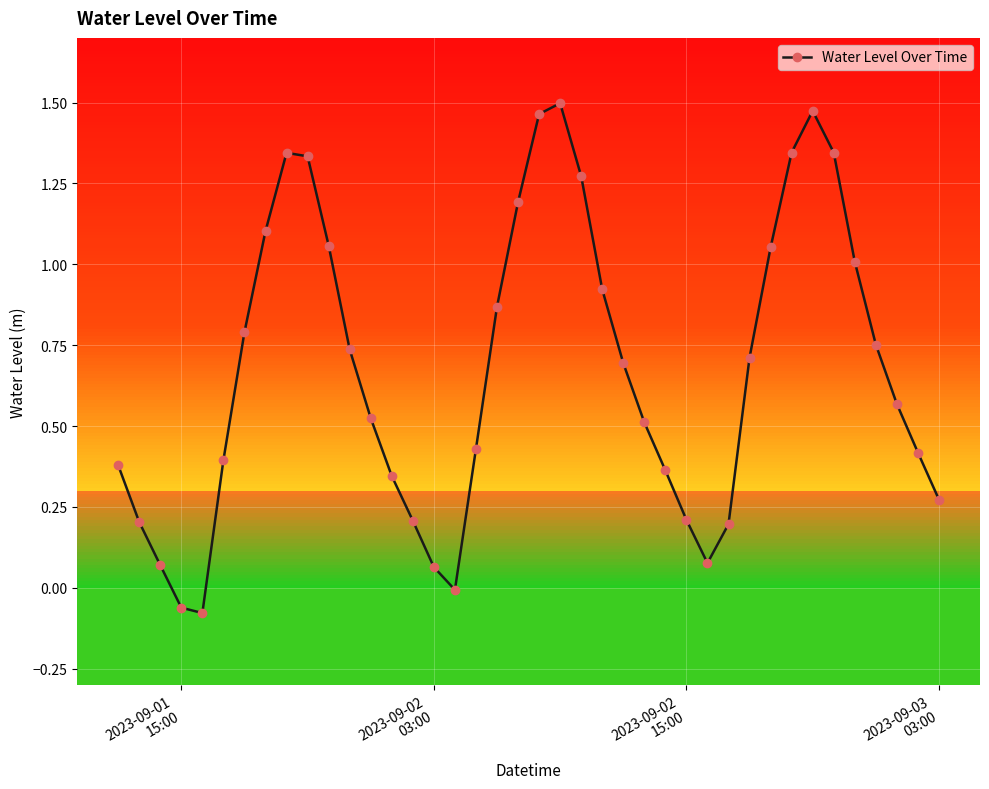

How many lines are shown in the chart?

1